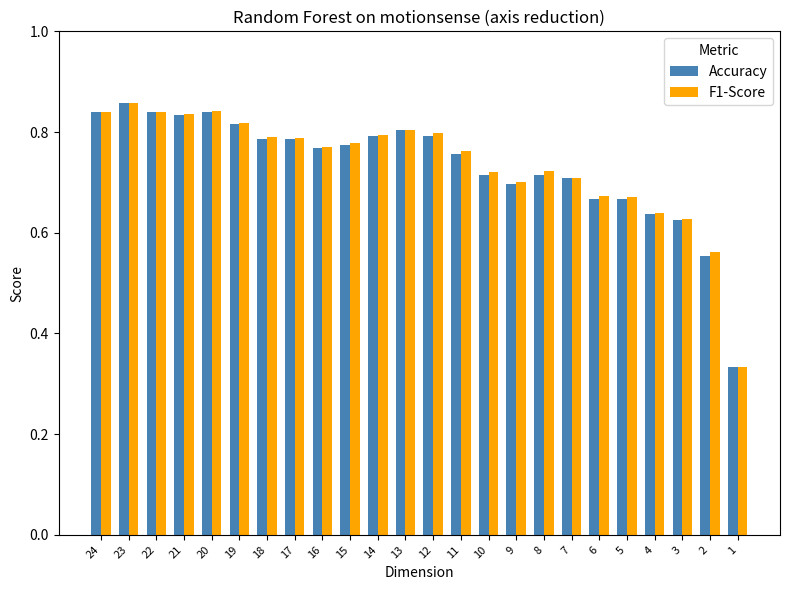

What is the total value across all series at 24?

1.7